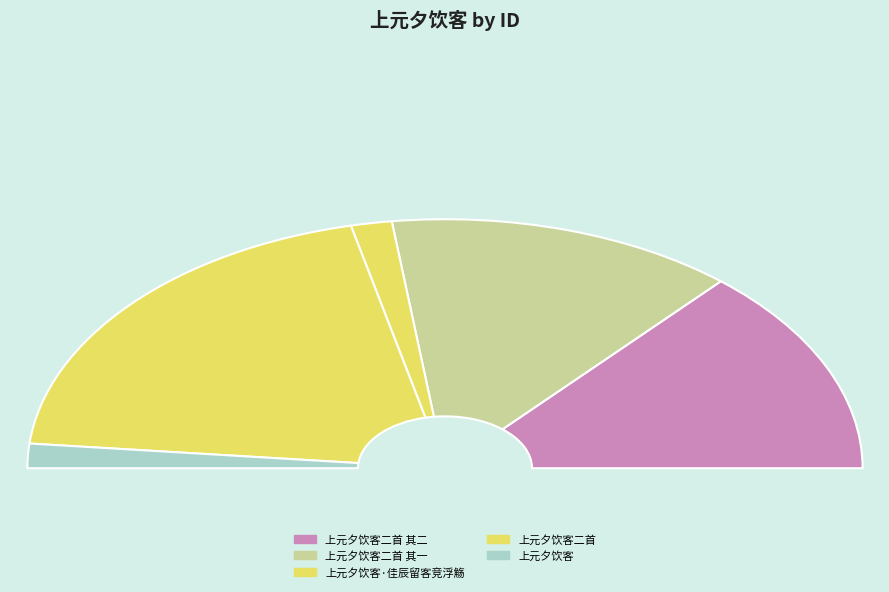

Is there a majority slice in this chart?

No